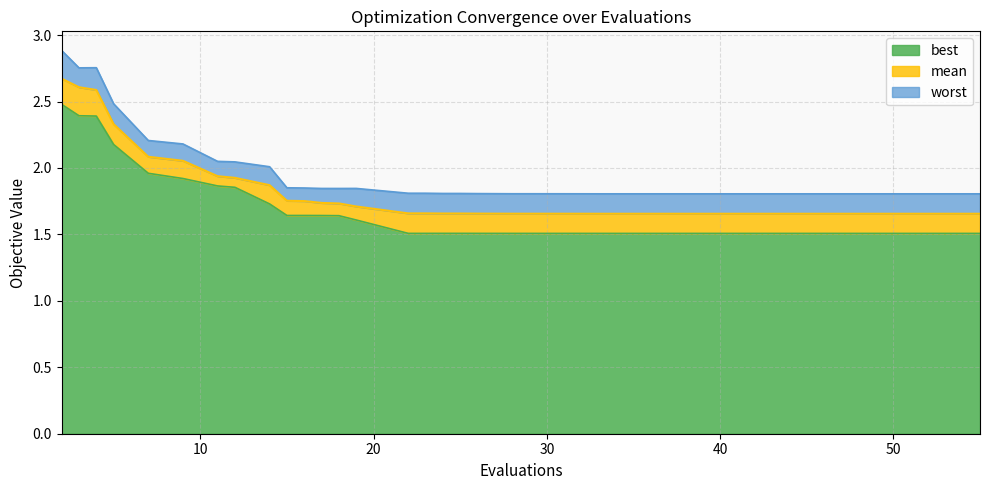

What is the difference between the highest and lowest values at 16?

0.2